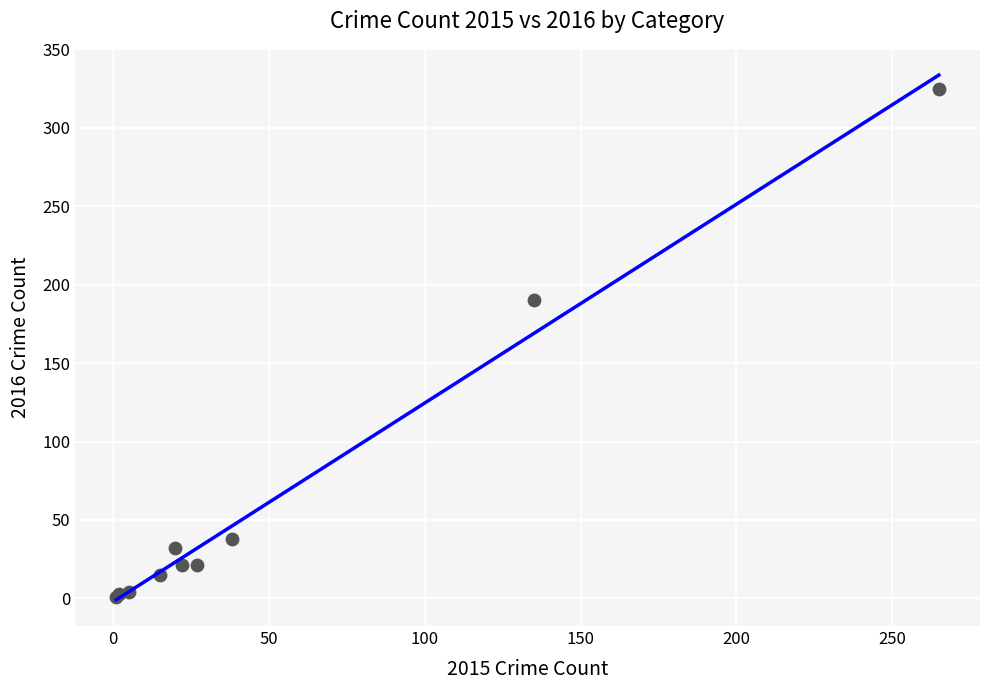

What Y value in the scatter plot is closest to 163?

190